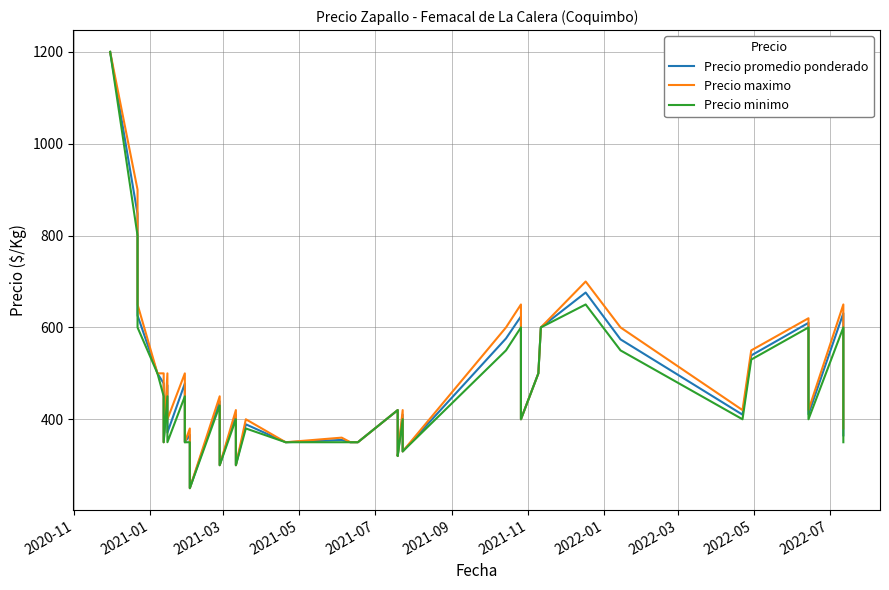

What is the average value of the Precio maximo series?

485